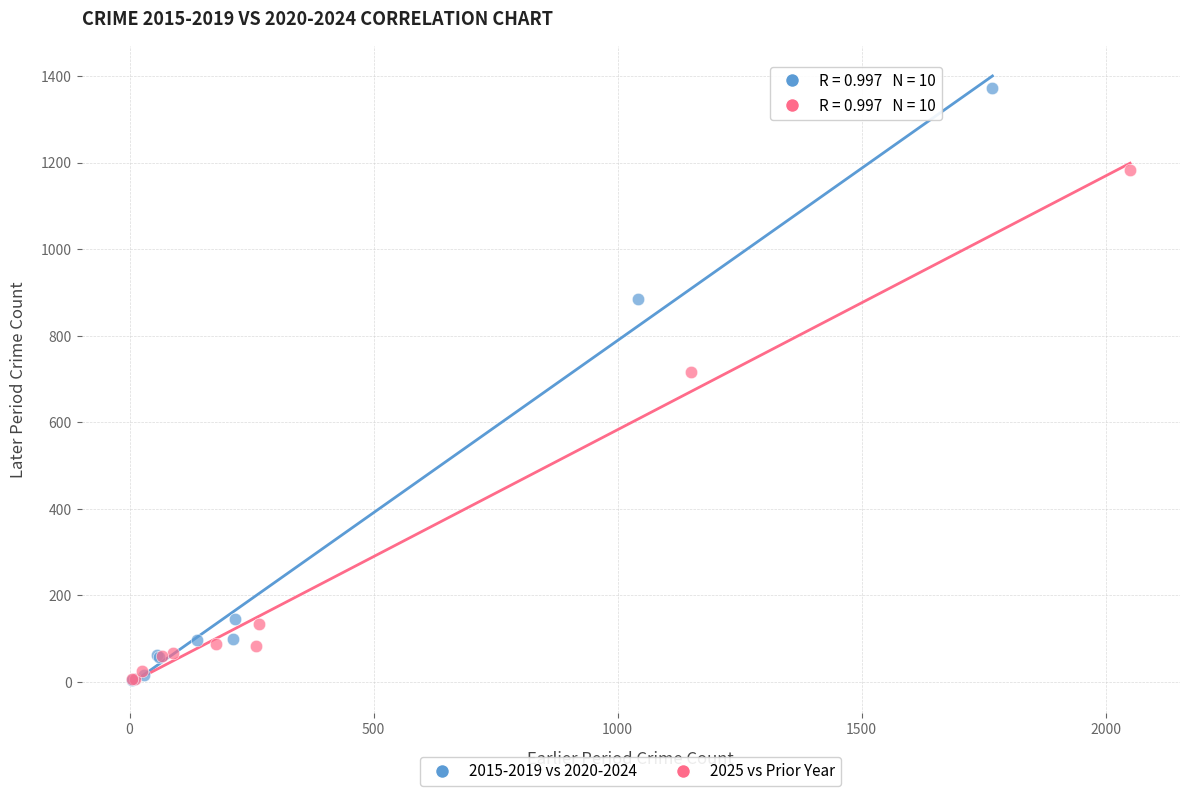

Which series reaches the maximum Y coordinate?

2015-2019 vs 2020-2024